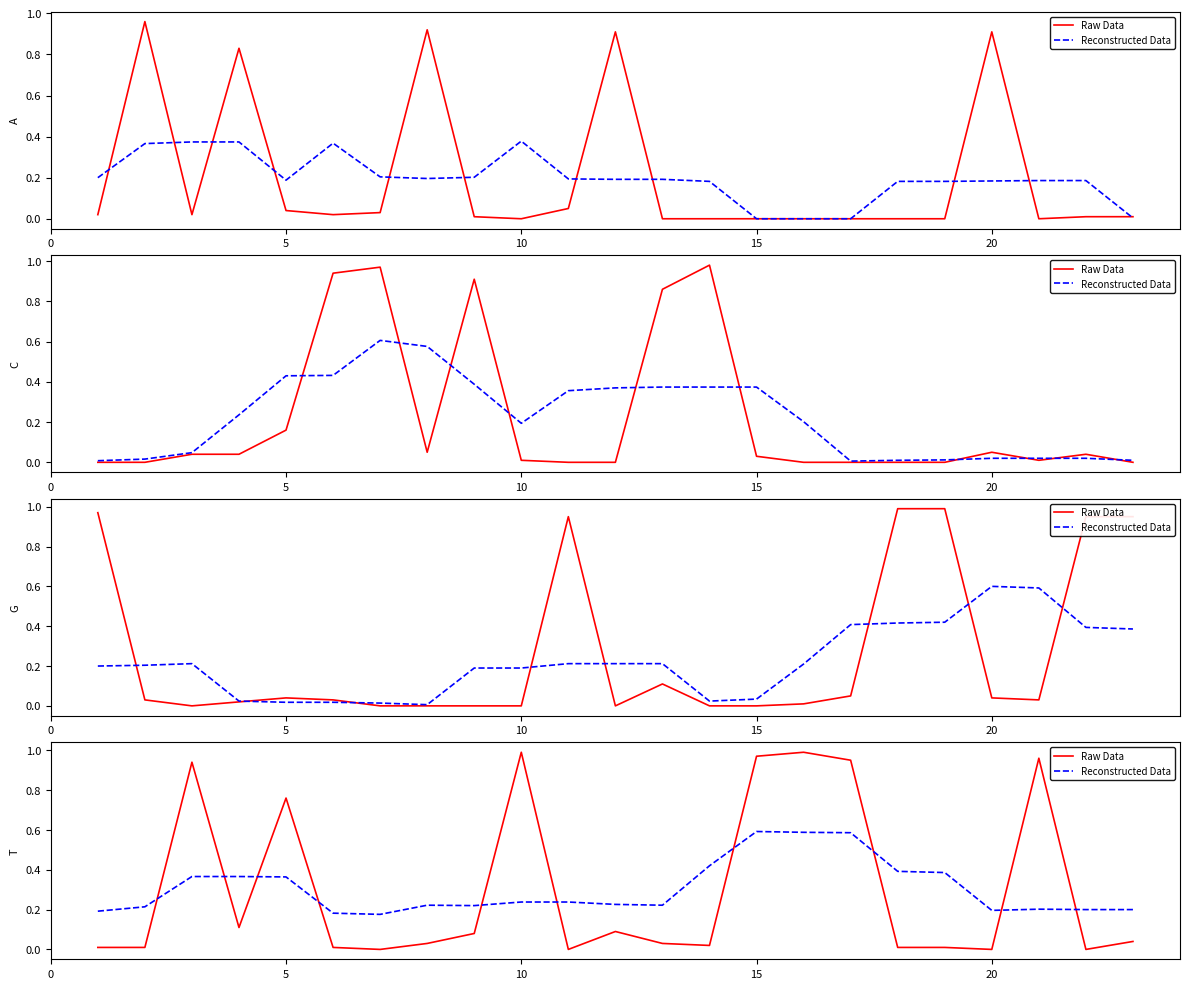

Is the value of Reconstructed Data at 20 greater than the value of Raw Data at 6?

Yes